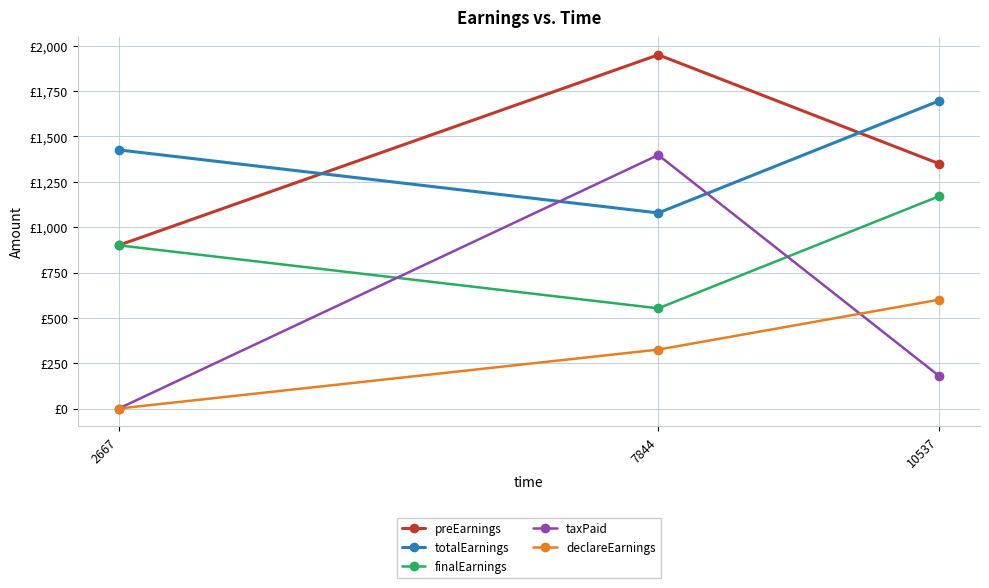

Which has a higher value, 7844 or 10537?

7844